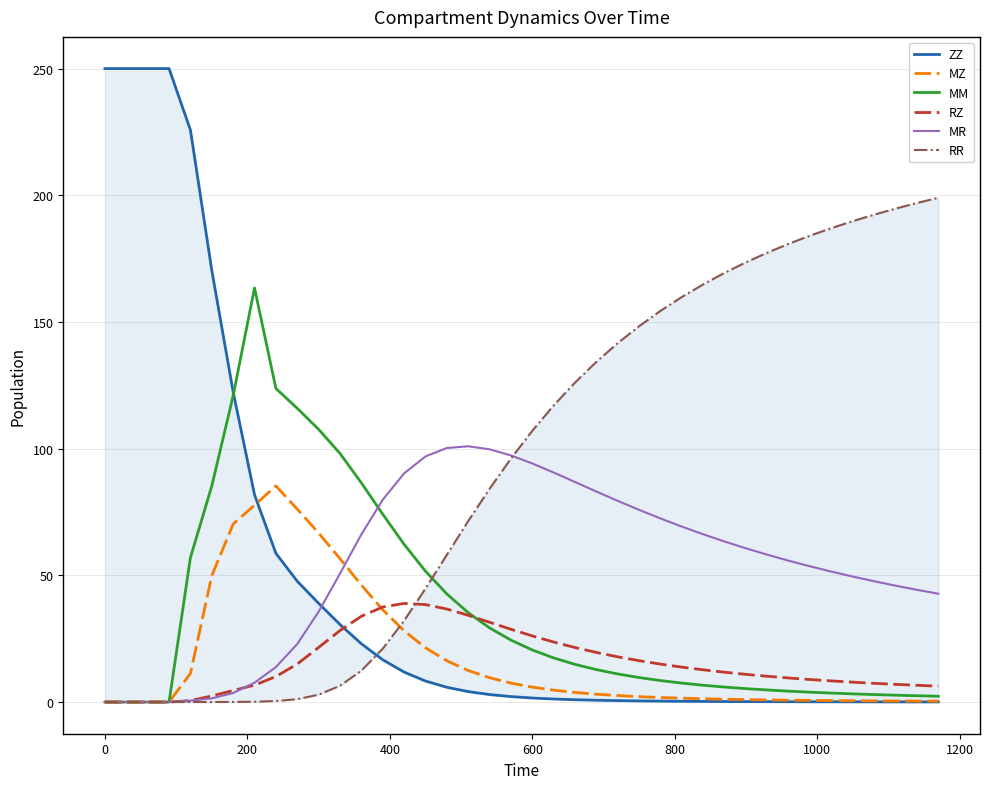

What is the maximum value for RZ?

38.9